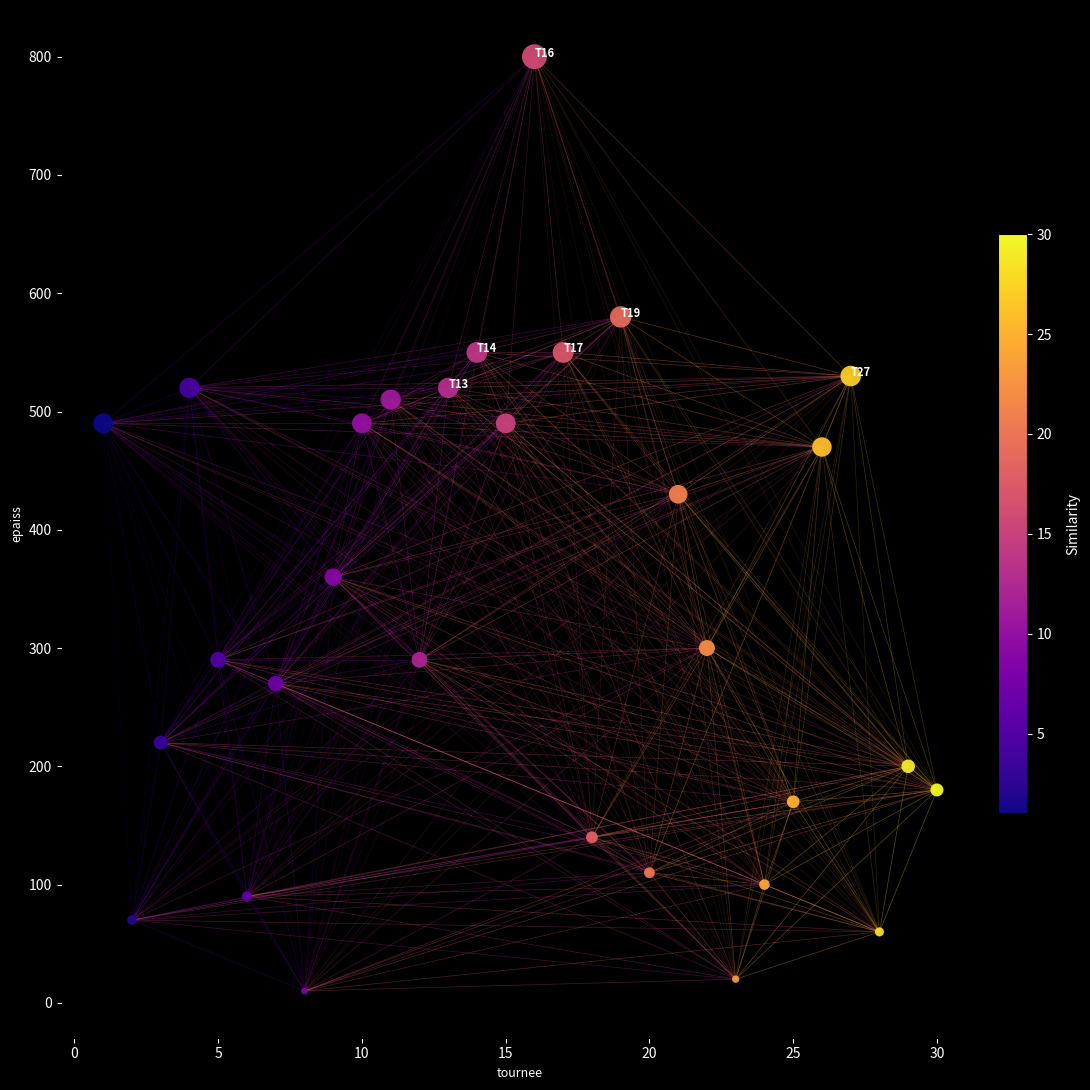

What Y value in the scatter plot is closest to 405?

430